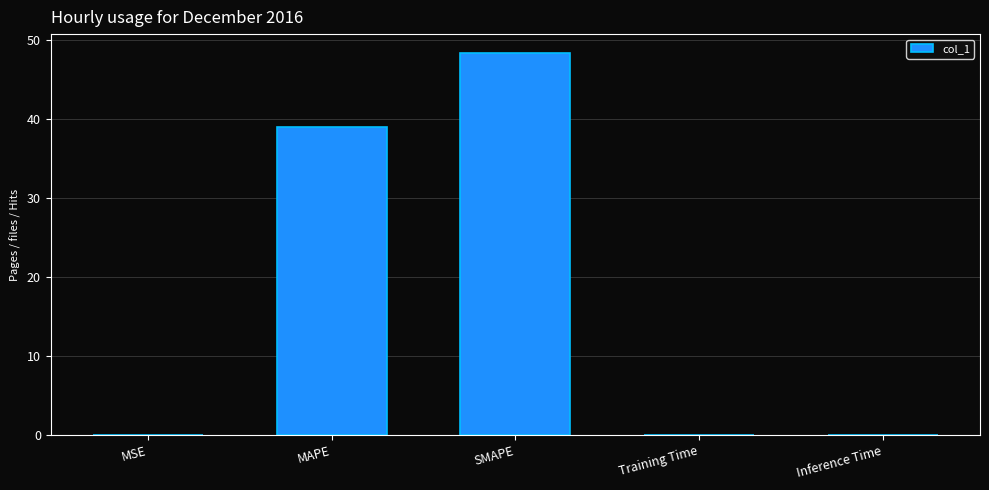

What is the sum of all values?

87.3